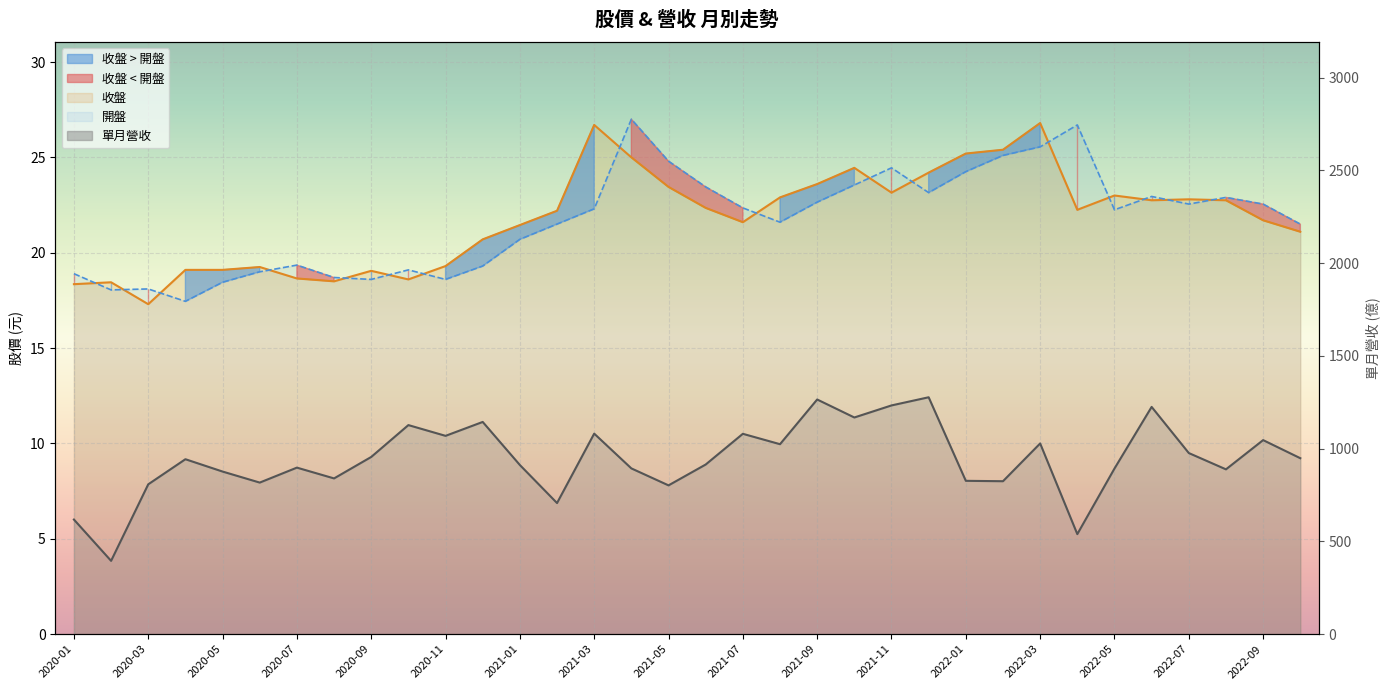

True or false: the data shows 1046.0 at 2022-09.

True